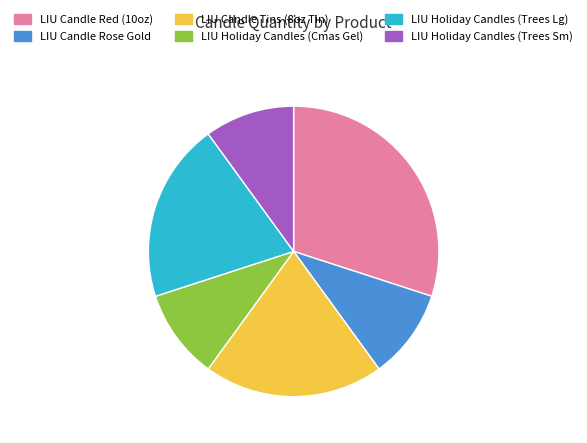

What is the ratio of the value at LIU Holiday Candles (Trees Sm) to the value at LIU Candle Tins (8oz Tin)?

0.5